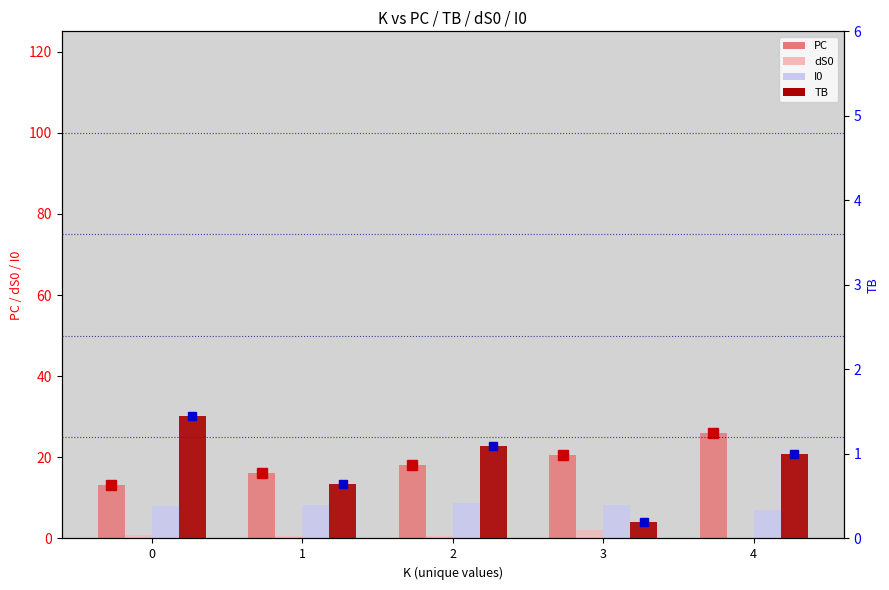

Which category has the lowest value in the I0 series?

4